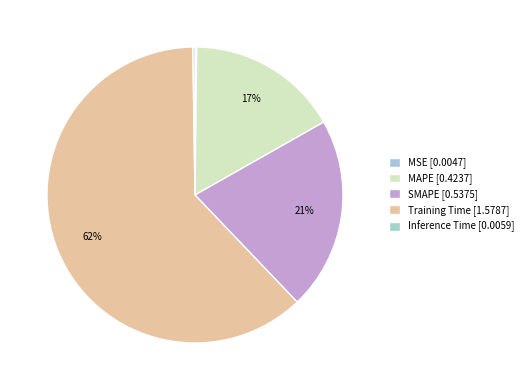

How many segments does this pie chart have?

5